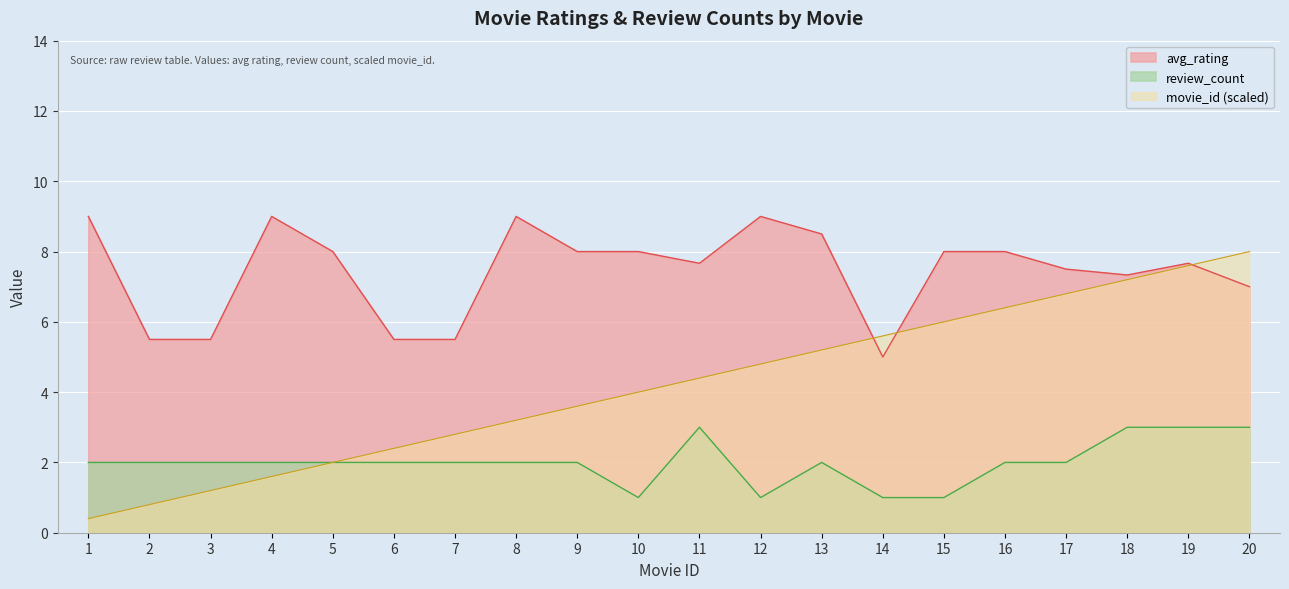

True or false: review_count and avg_rating intersect in this chart.

False